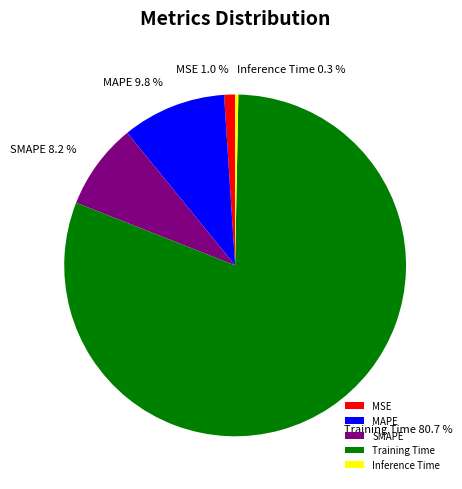

Is there any slice that represents more than half of the pie?

Yes